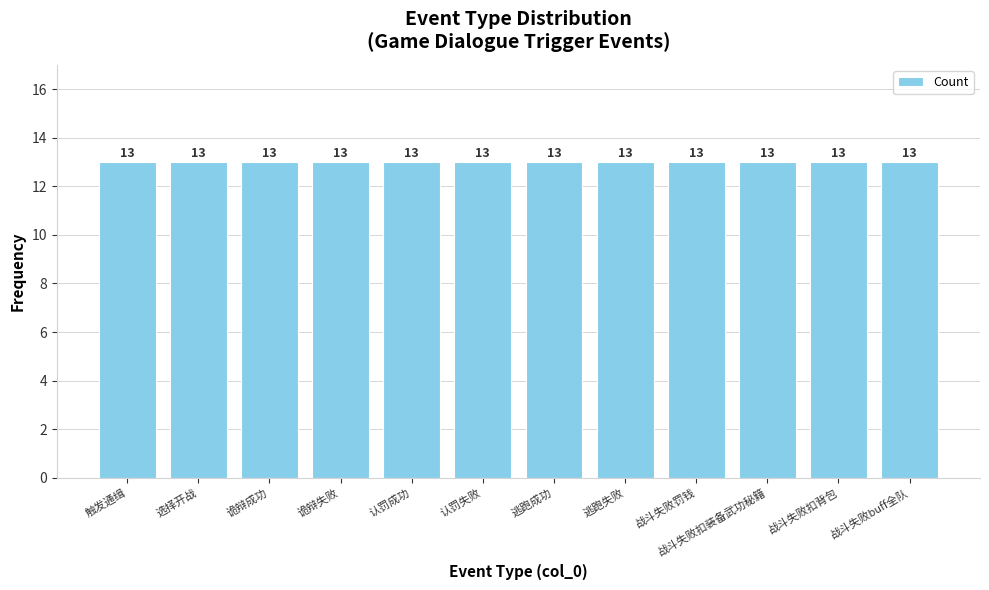

Is it true that the value at 诡辩成功 is 18?

False